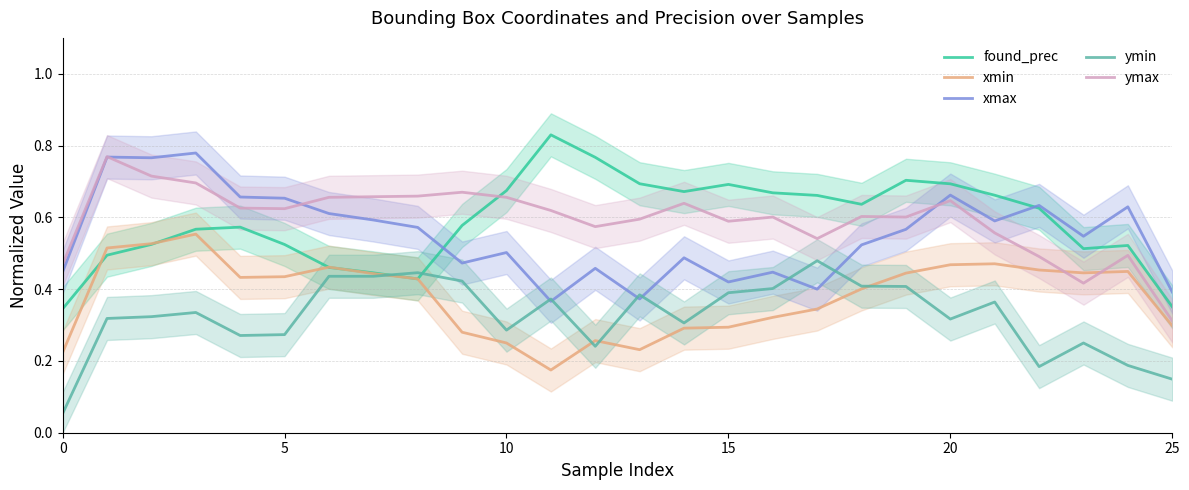

List the series in order of their peak value, highest first.

found_prec, xmax, ymax, xmin, ymin